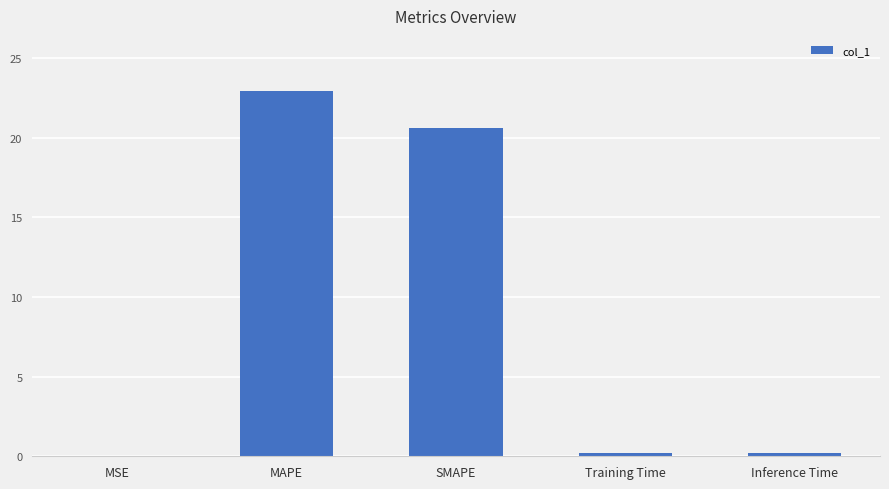

Between MAPE and SMAPE, which is larger?

MAPE